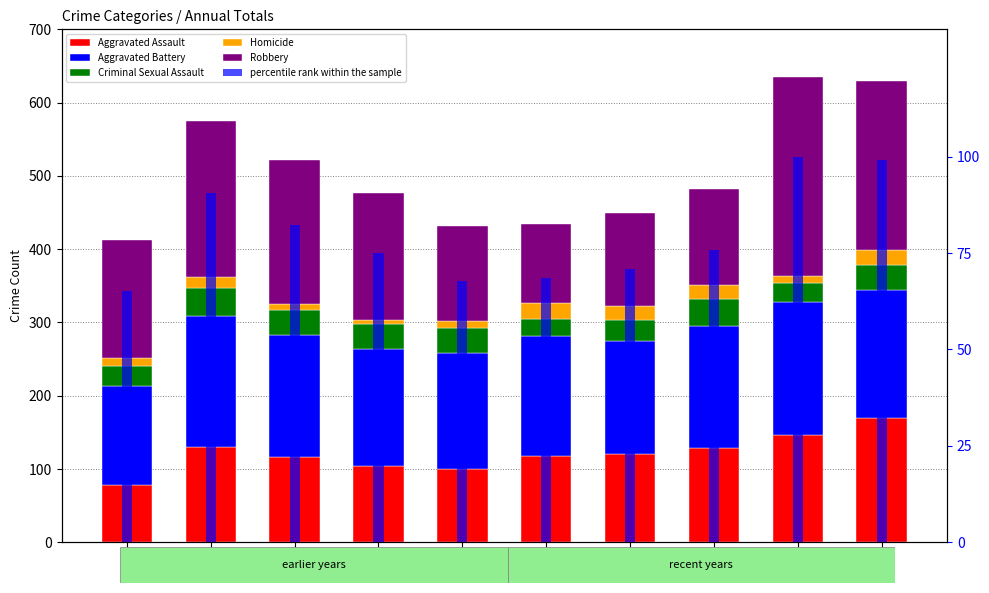

What is the difference between the Homicide values at 2022 and 2015?

8.0